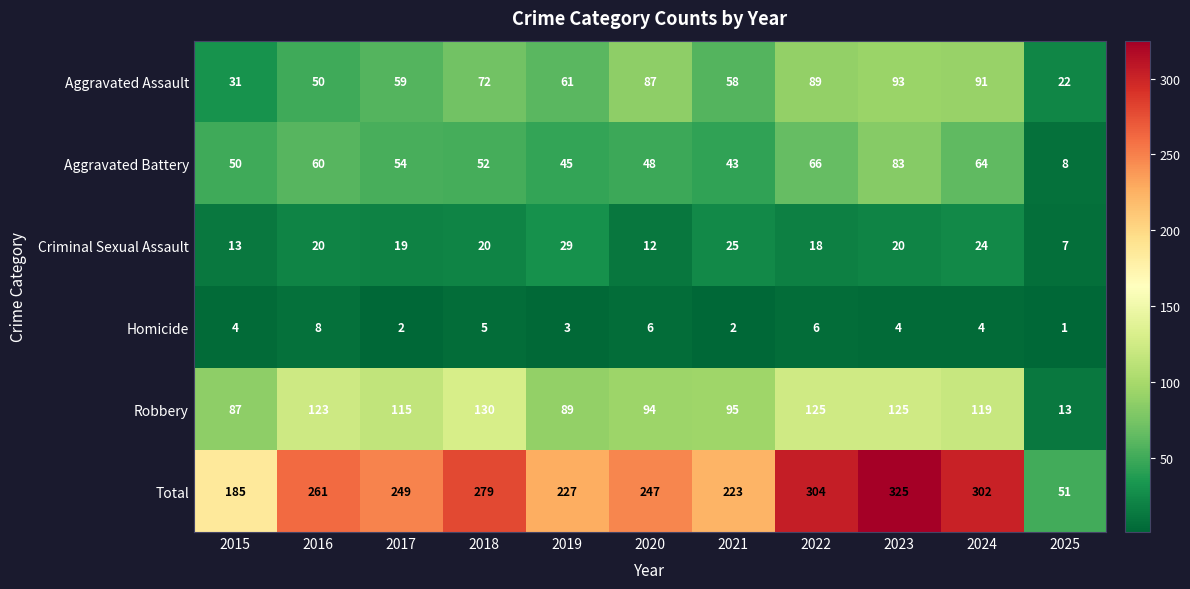

What is the difference between the highest and lowest values at 2022?

298